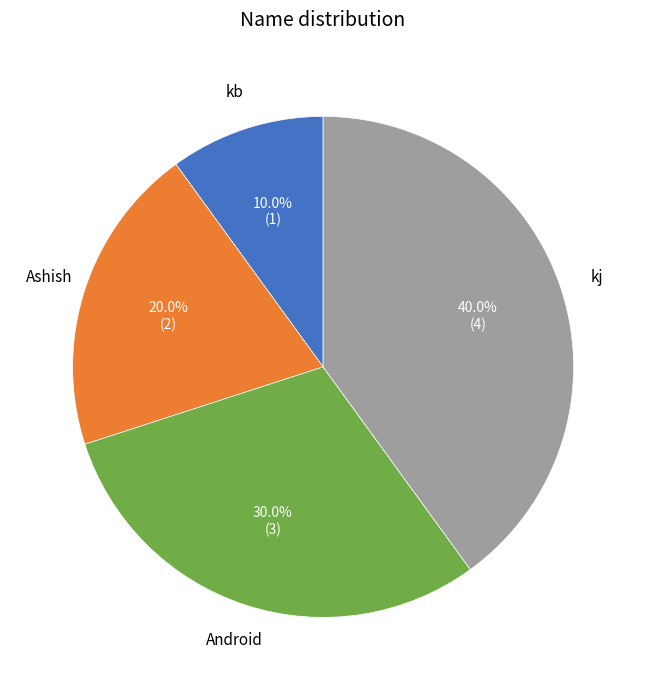

Does any single category account for the majority?

No